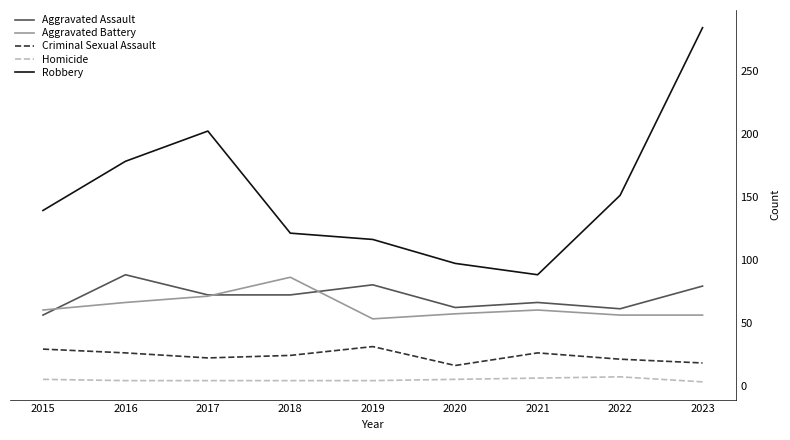

What is the difference between the highest and lowest values at 2021?

82